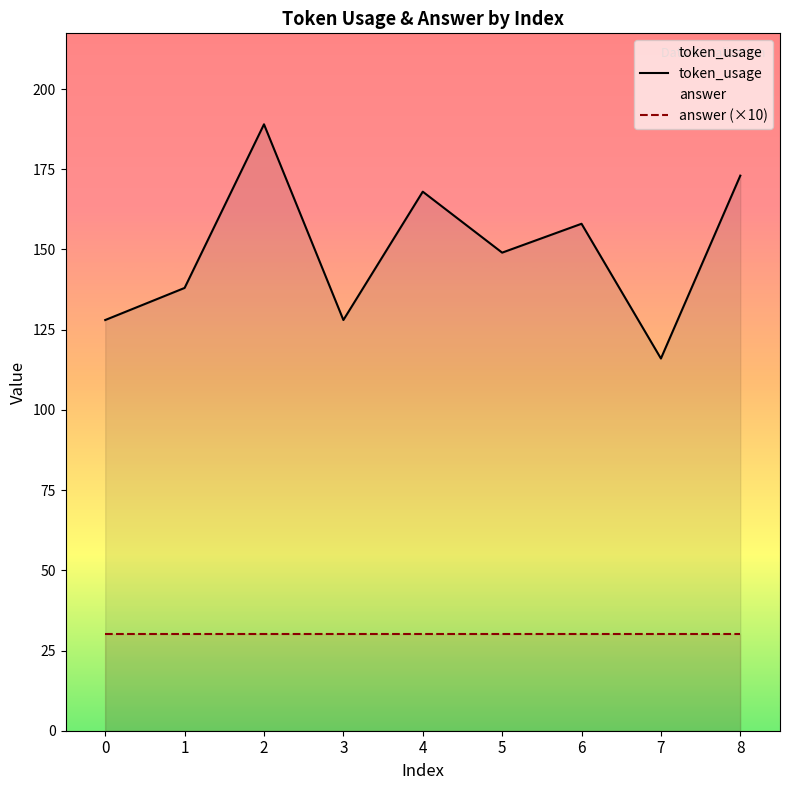

Which category has the highest value across all series?

2